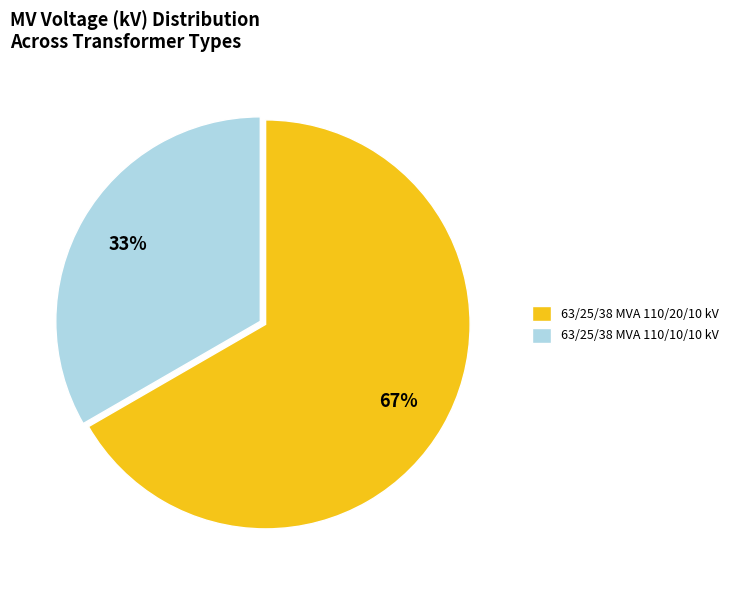

Approximately how many times larger is the value at 63/25/38 MVA 110/10/10 kV compared to 63/25/38 MVA 110/20/10 kV?

0.5